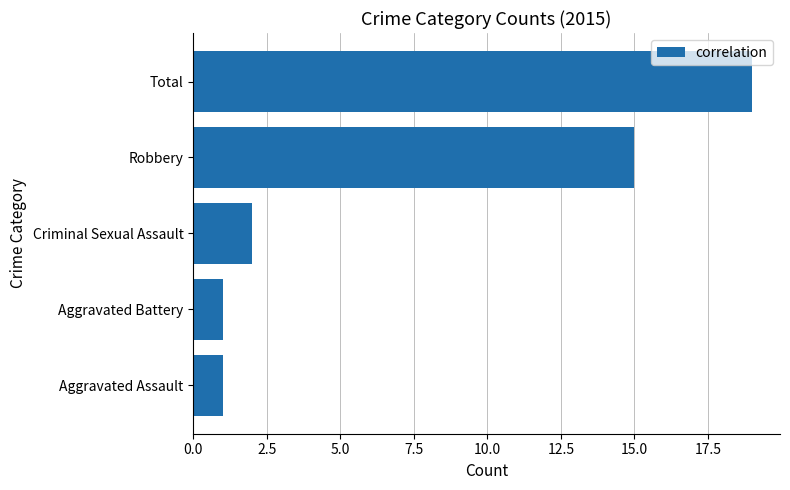

What is the maximum value shown in the chart?

19